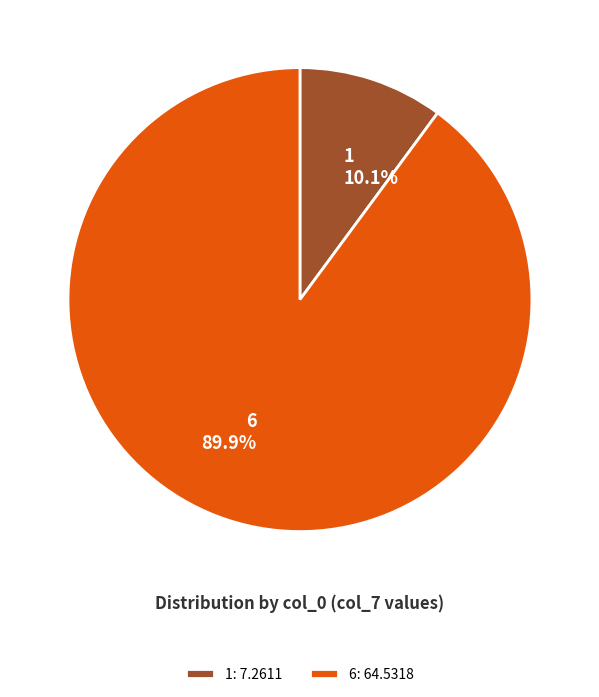

Which slice is the smallest?

1